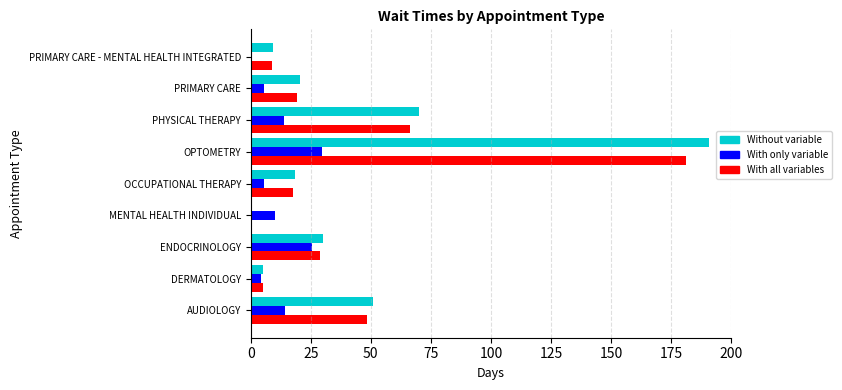

What is the greatest value displayed?

190.5